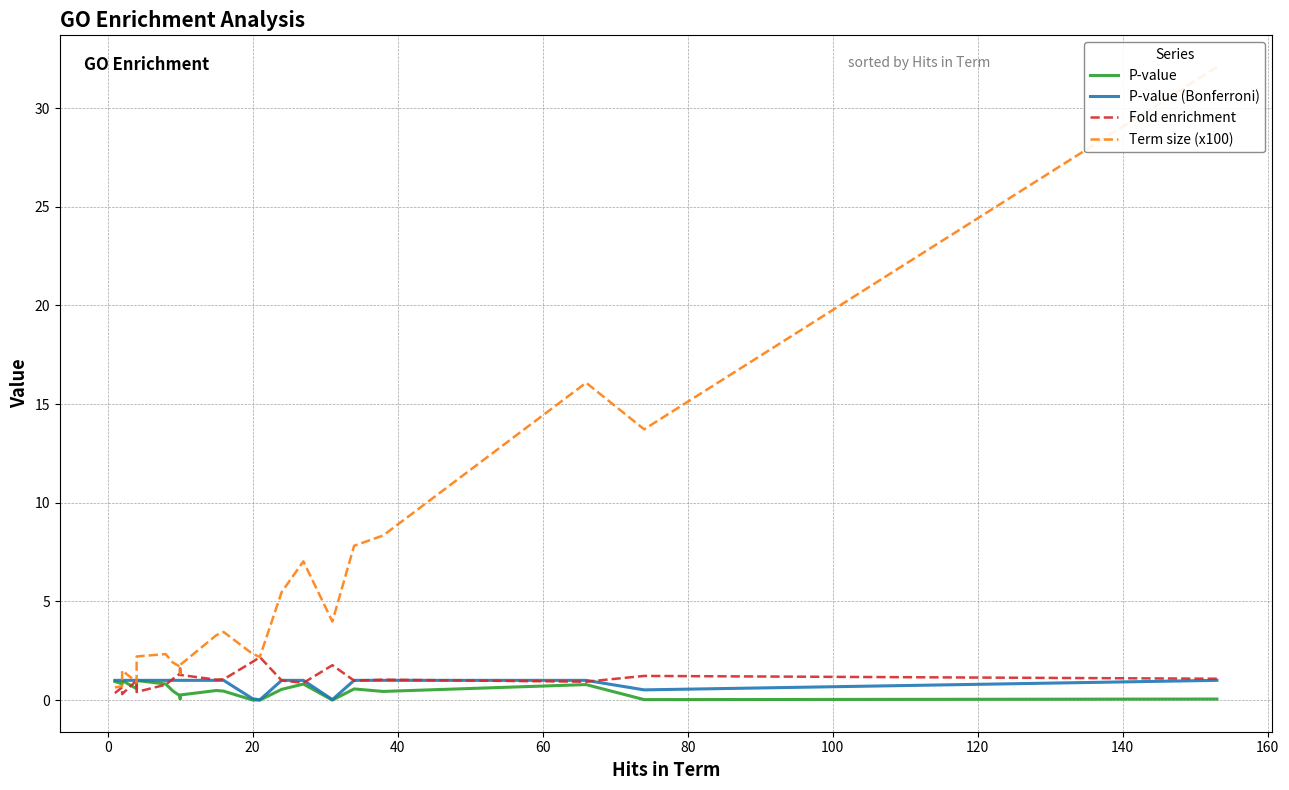

How many series are shown in this chart?

4